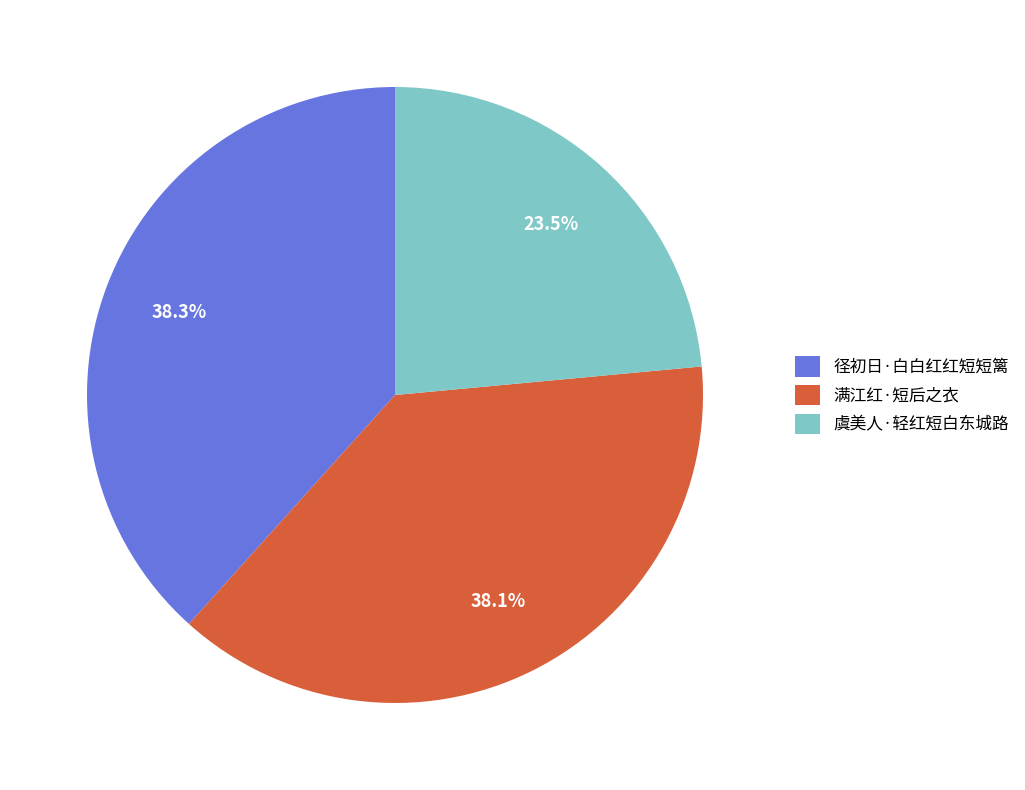

Is 满江红·短后之衣 the majority of the pie?

No